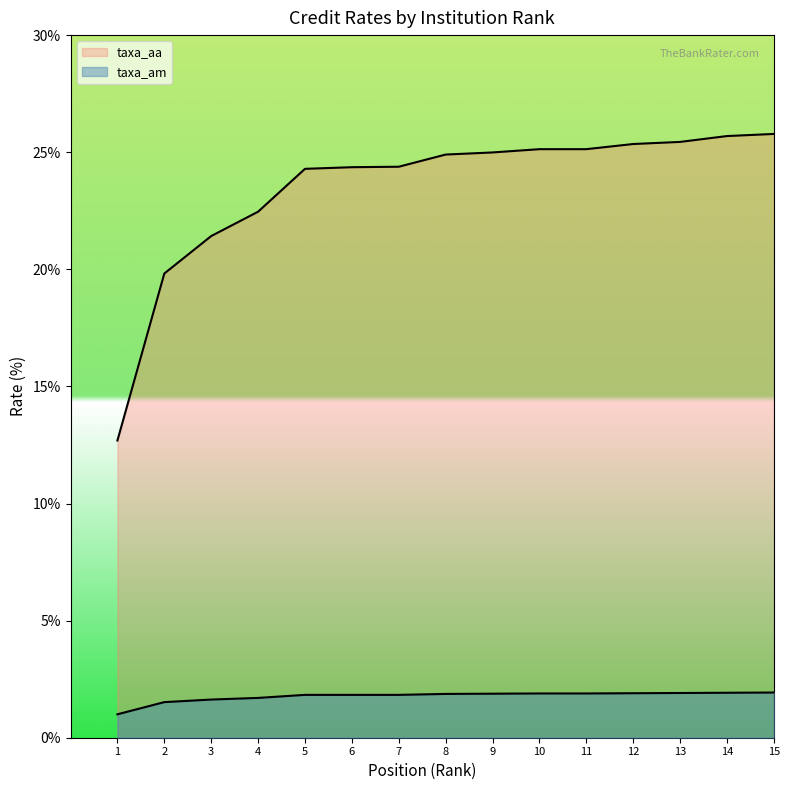

Between 1 and 3, which series saw the biggest shift?

taxa_aa